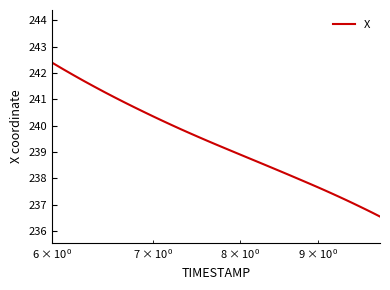

What is the difference between the maximum and minimum values?

5.8